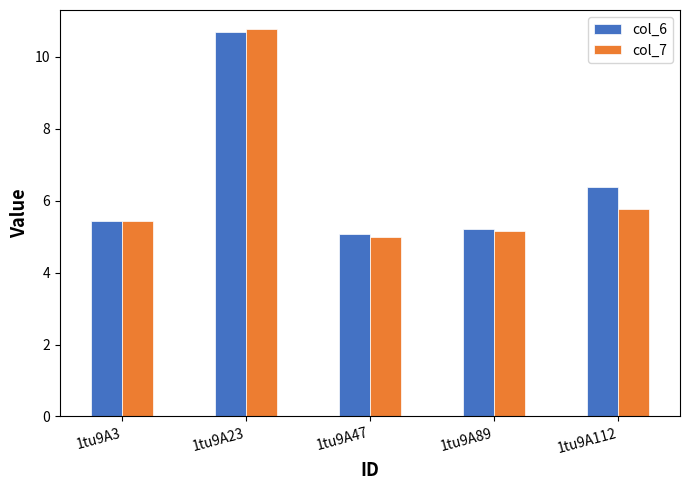

At how many categories does at least one series exceed 6?

2